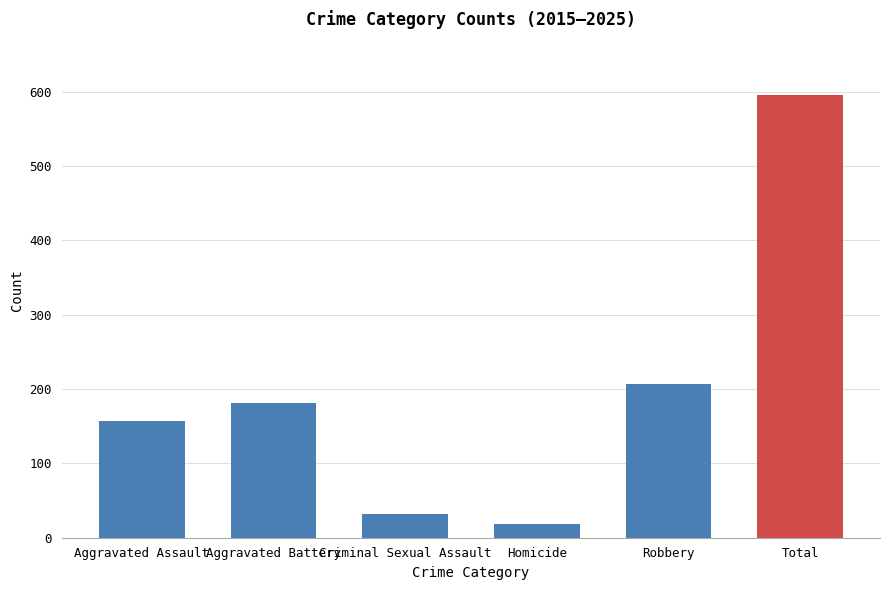

True or false: the data shows 959 at Total.

False